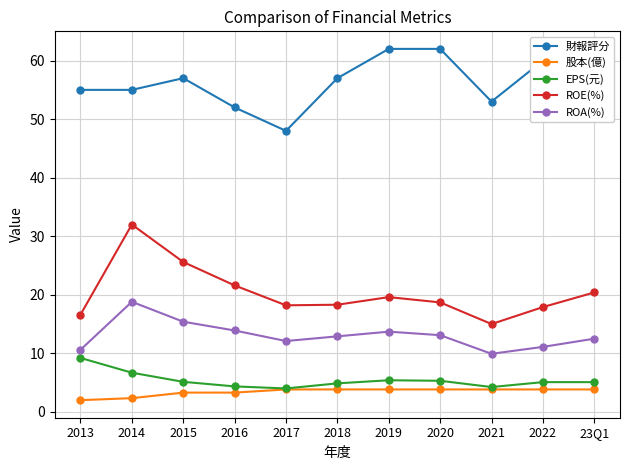

The value of 股本(億) at 2013 is 2.0. True or false?

True